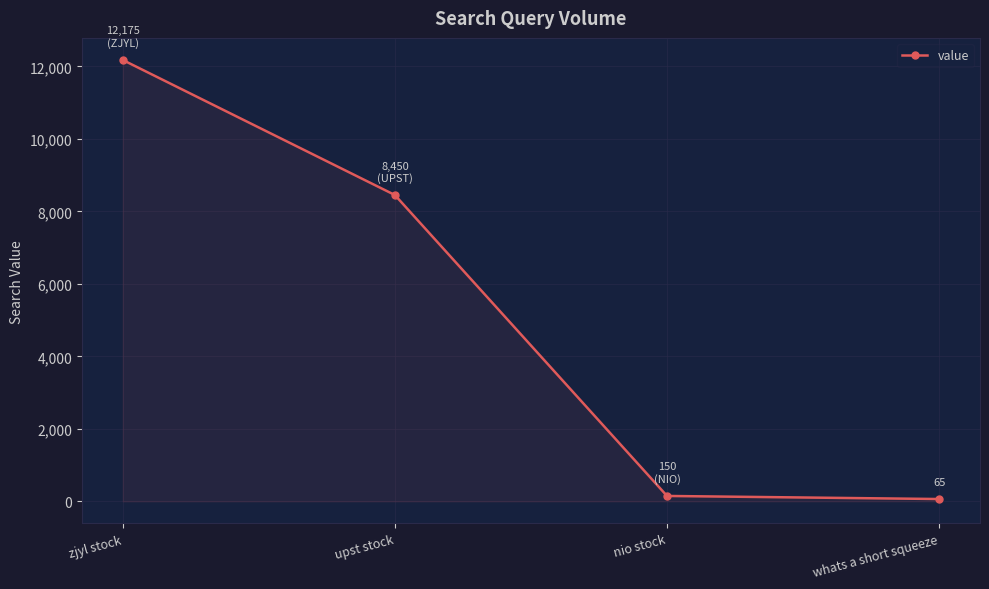

What is the sum of all values?

20840